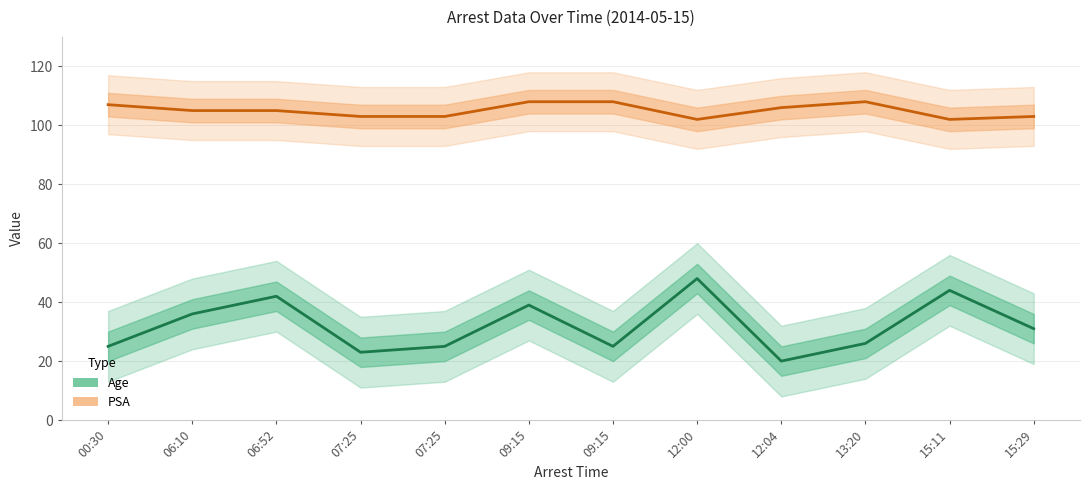

Where is PSA nearest to the value 105?

06:10